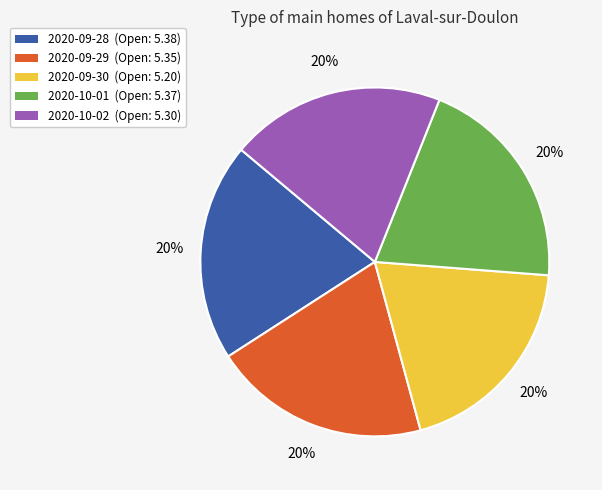

Approximately how many times larger is the value at 2020-09-29 compared to 2020-09-30?

1.0